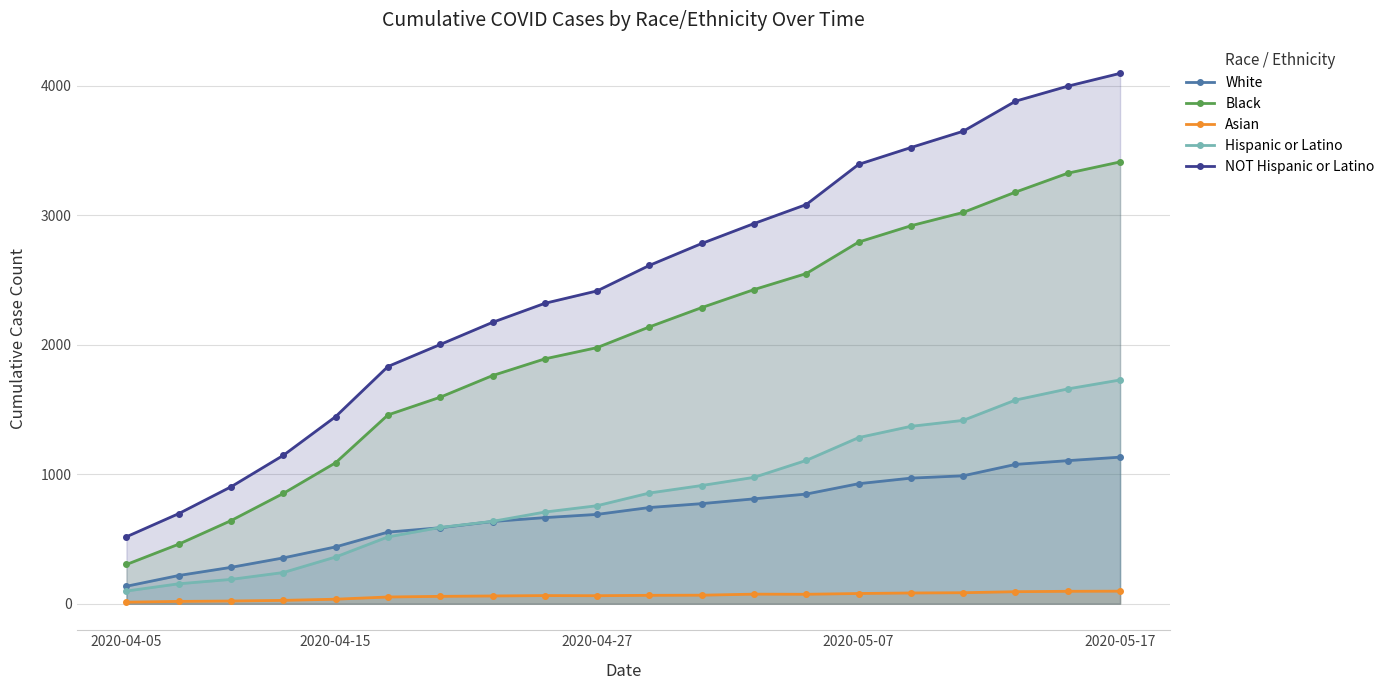

True or false: Asian and Hispanic or Latino intersect in this chart.

False